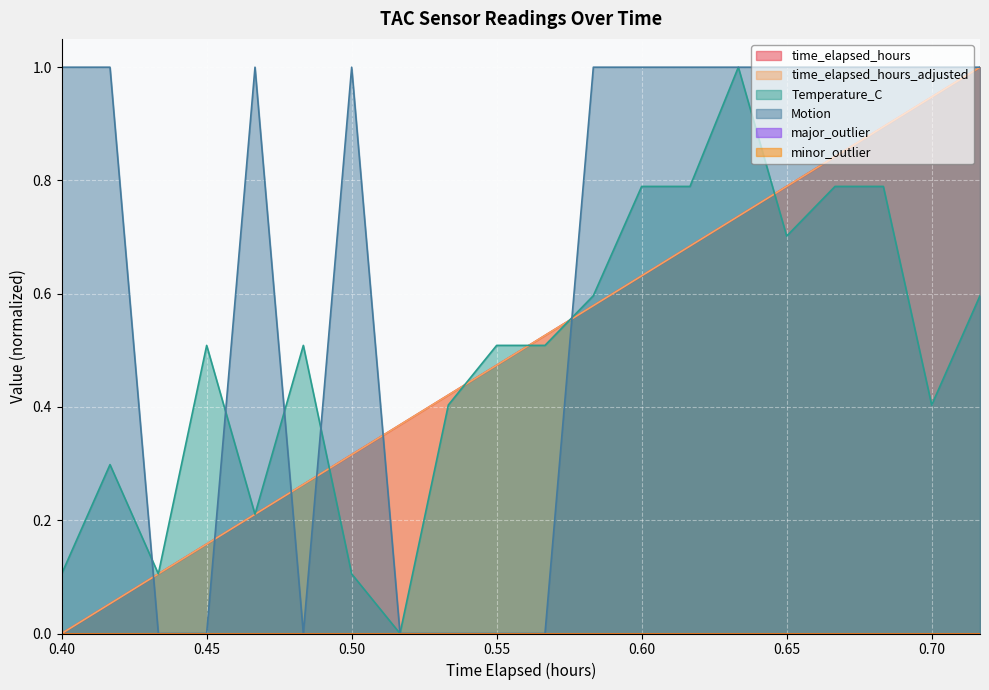

What is the total value across all series at 0.4333333333333333?

0.3